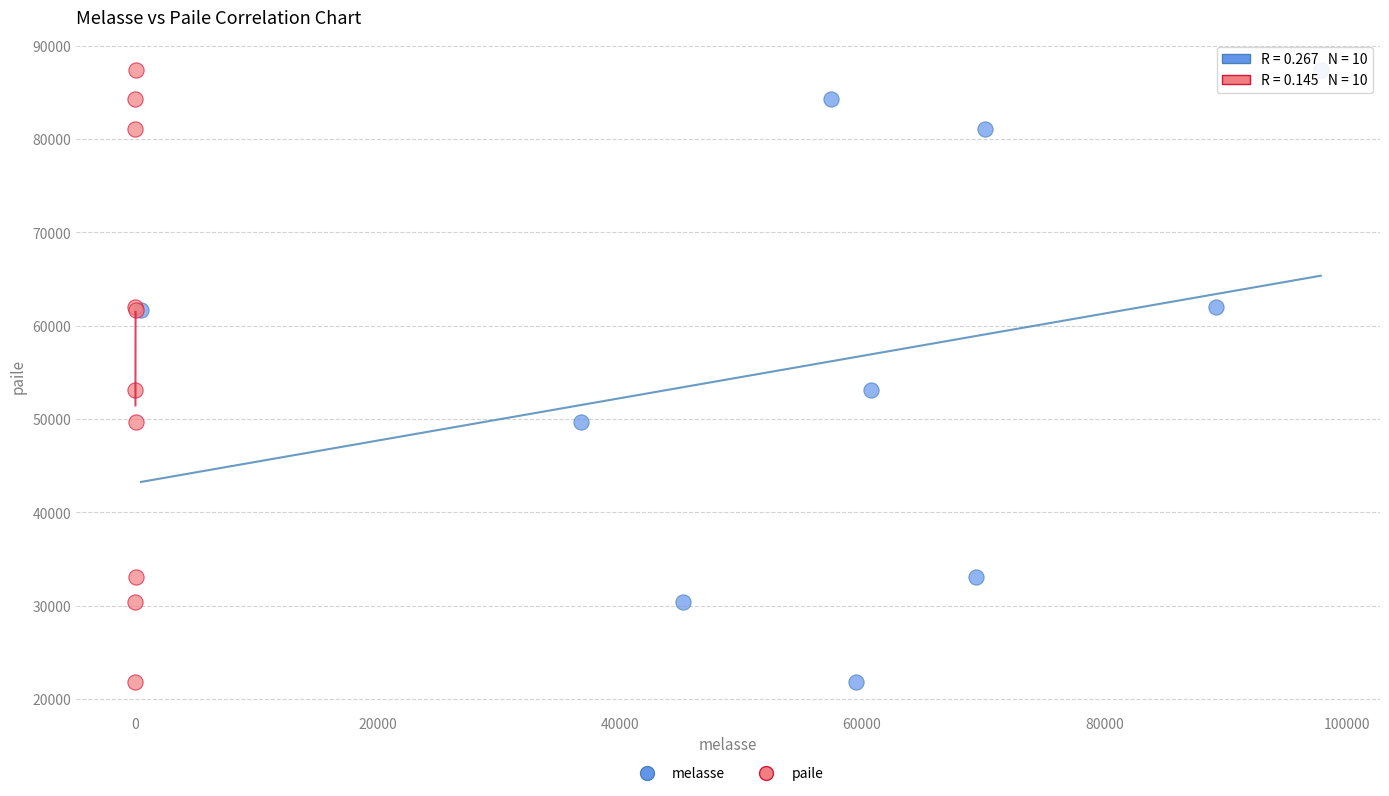

What are all the series names shown in the legend?

melasse, paile